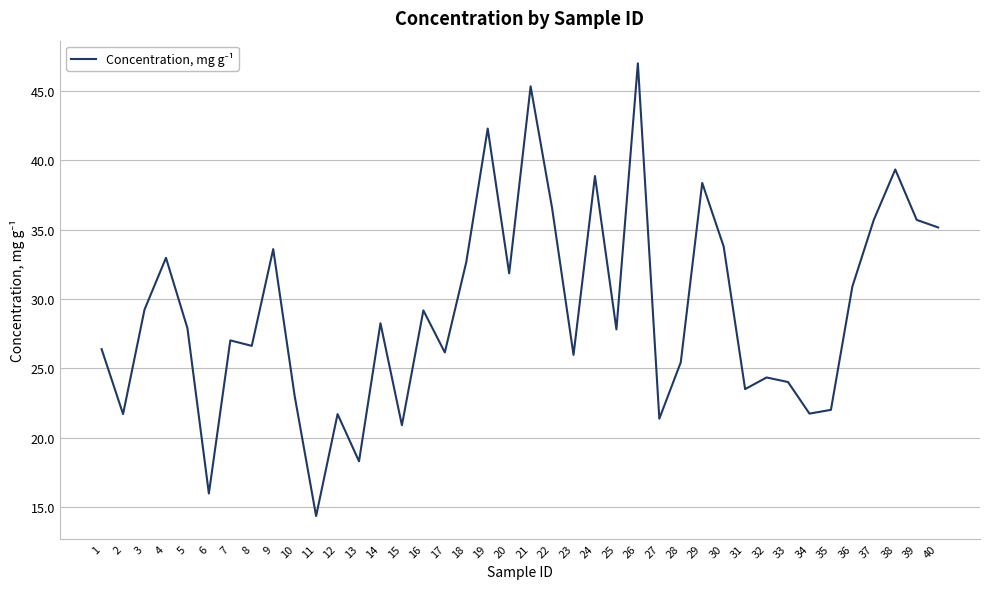

What is the difference between the maximum and minimum values?

32.6